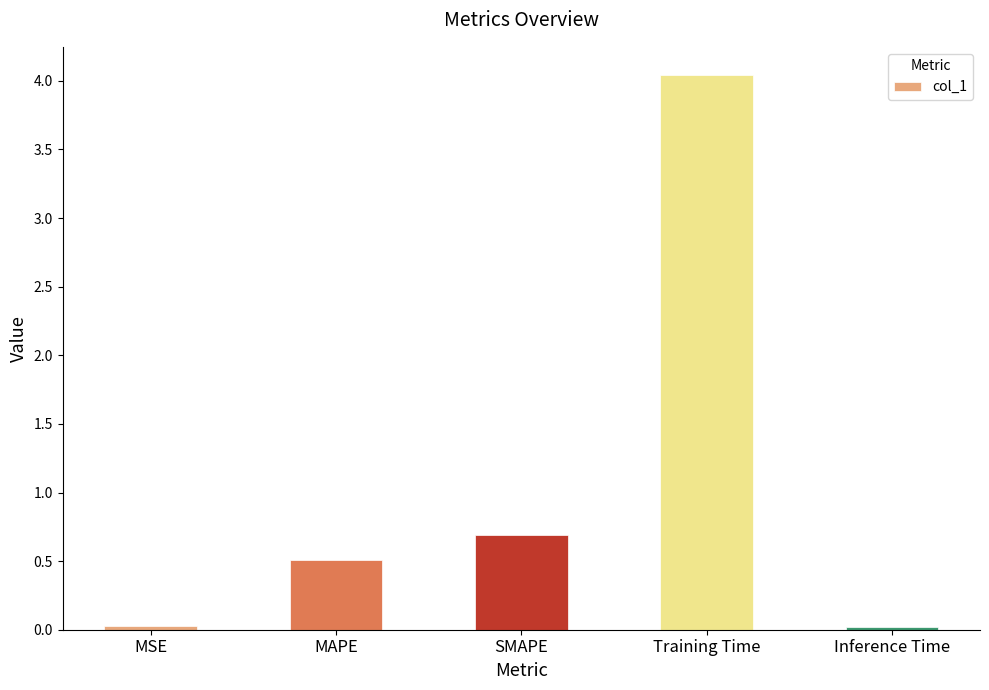

What is the sum of the values at SMAPE and Inference Time?

0.7